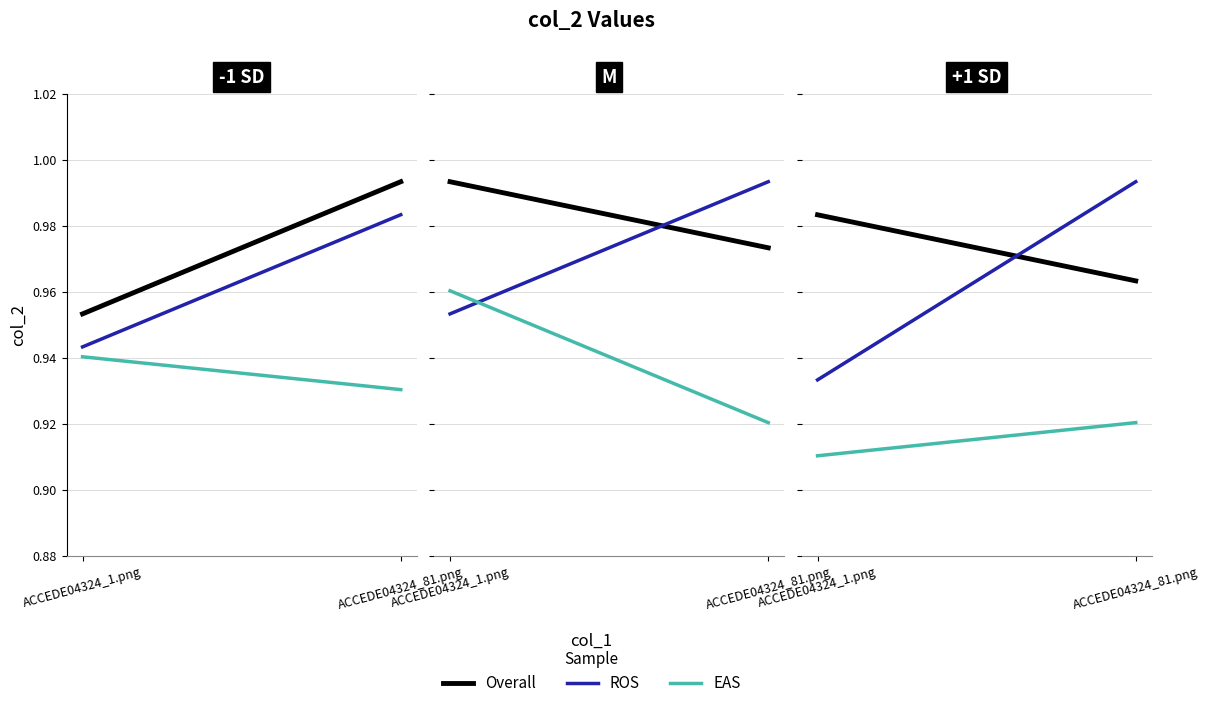

What is the sum of all ROS values?

1.9